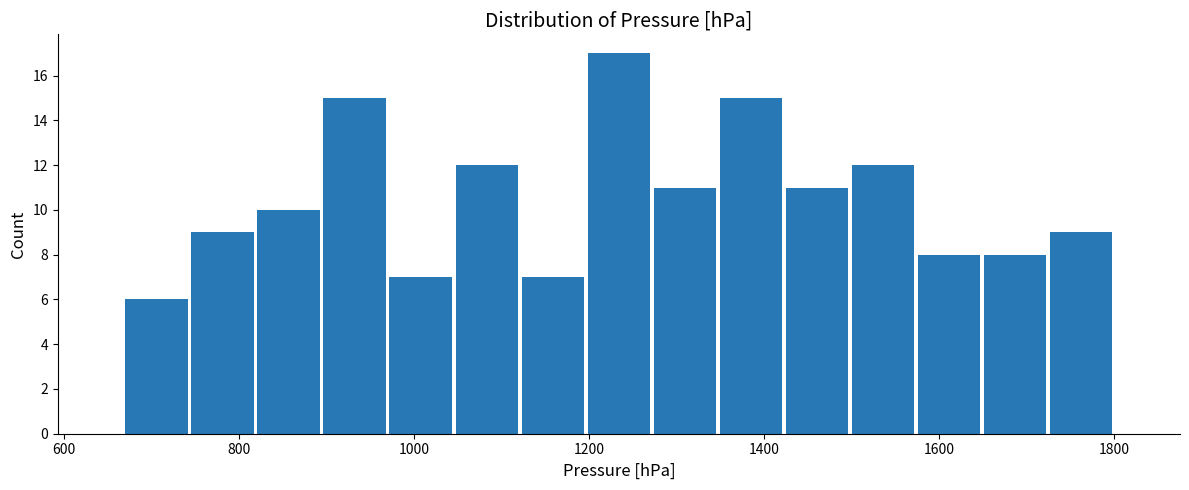

Read against the x-axis, roughly where is the centre of the tallest bar?

1240